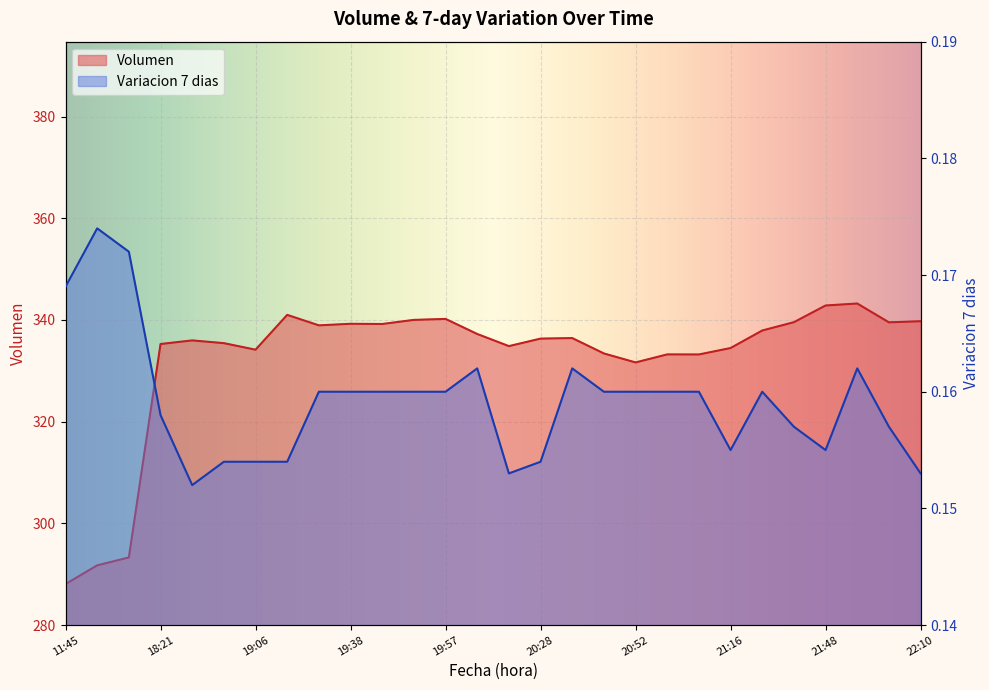

True or false: Volumen has more than 1 points higher than both neighbors.

True